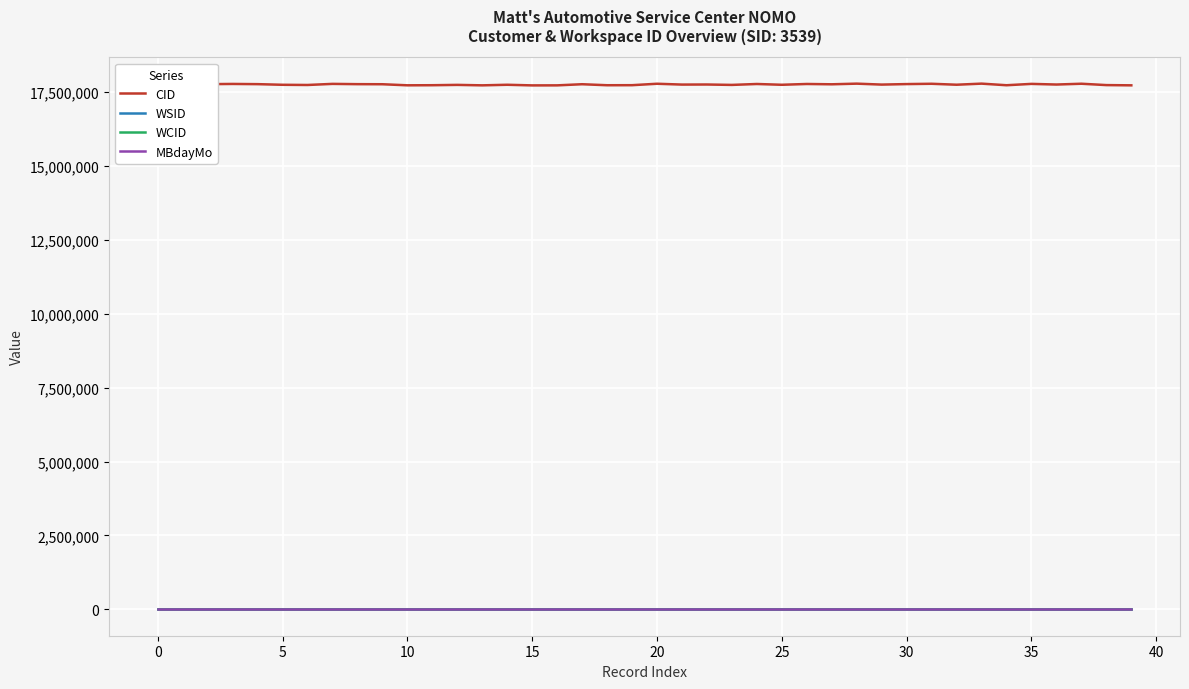

What is the maximum value shown in the chart?

17772713